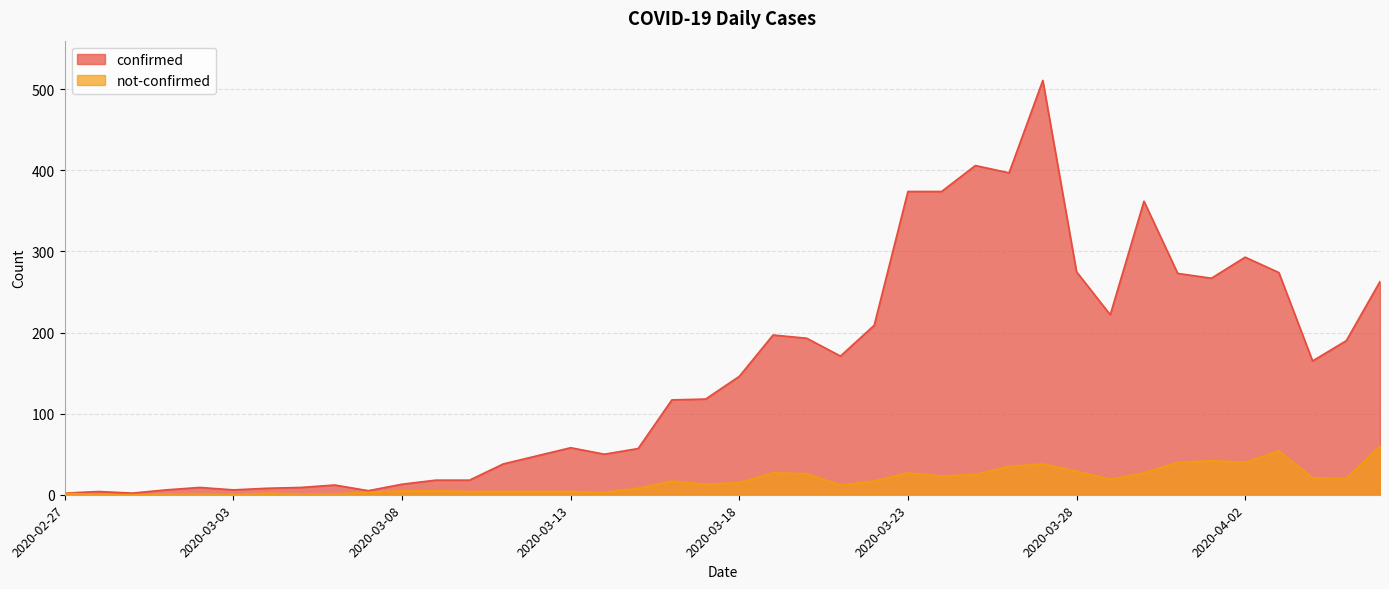

What is the difference between the maximum and minimum values in the not-confirmed series?

60